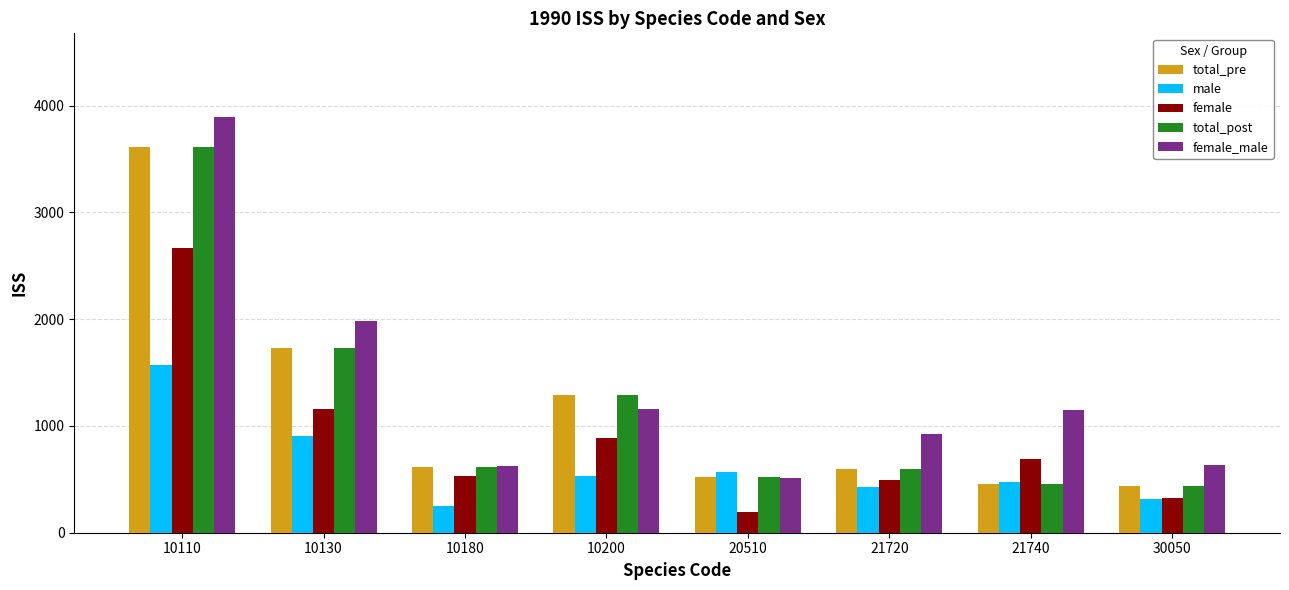

What is the total value across all series at 20510?

2310.2